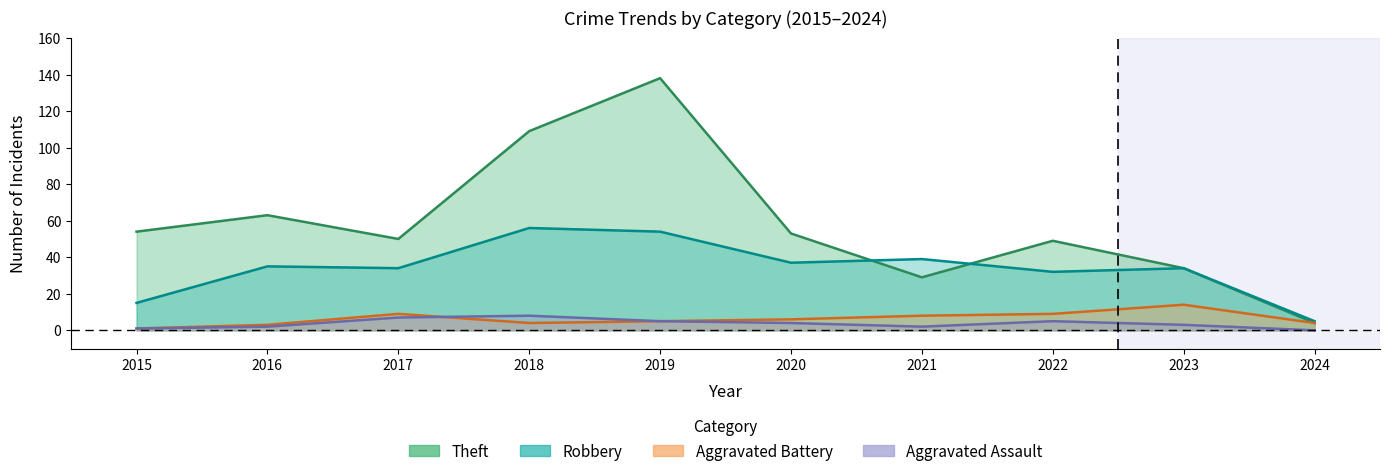

At how many categories does at least one series exceed 43?

7